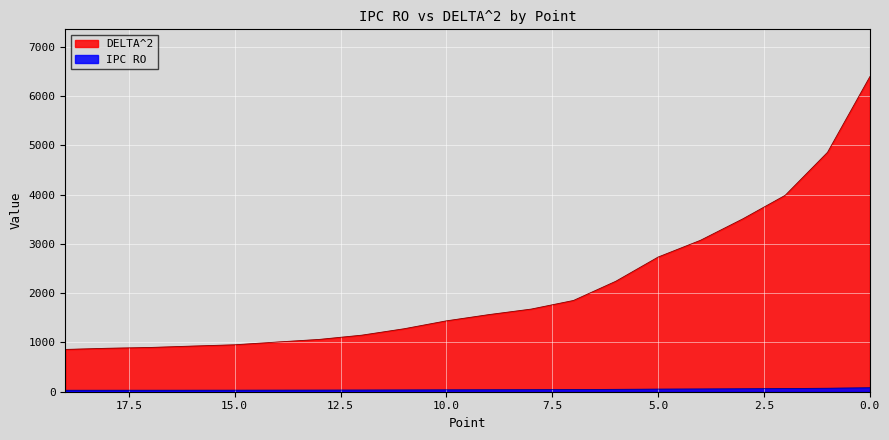

Reading left to right, extract all data points from this chart.

DELTA^2: 19=857.8	18=881.5	17=897.6	16=925.9	15=952.1	14=1007.8	13=1061.2	12=1146.9	11=1277.0	10=1437.7	9=1563.9	8=1675.9	7=1850.9	6=2240.7	5=2732.1	4=3072.0	3=3506.7	2=3984.1	1=4856.9	0=6391.8
IPC RO: 19=29.8	18=30.2	17=30.5	16=30.9	15=31.4	14=32.3	13=33.1	12=34.4	11=36.3	10=38.5	9=40.1	8=41.5	7=43.7	6=48.1	5=53.0	4=56.1	3=60.0	2=63.9	1=70.6	0=80.9